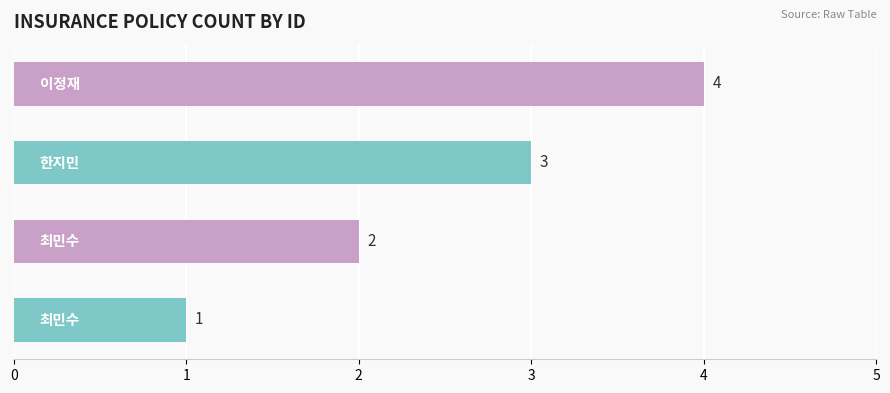

What is the maximum value shown in the chart?

4